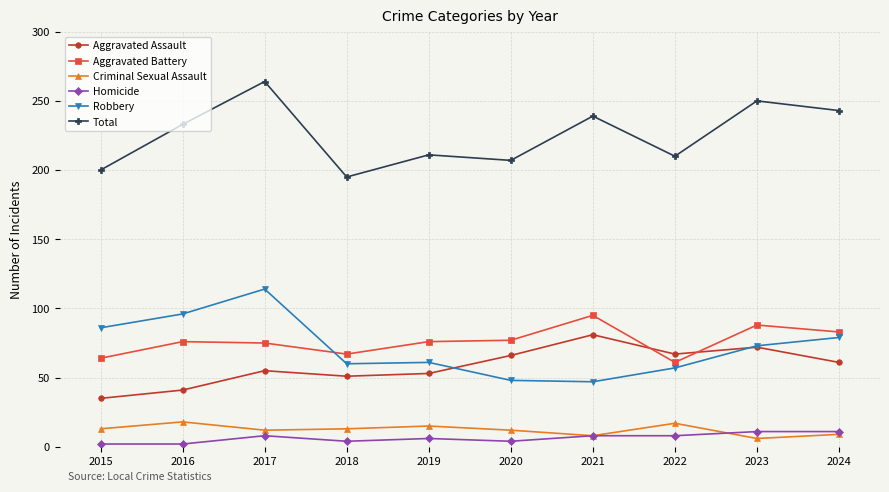

True or false: Criminal Sexual Assault and Robbery cross at least once.

False